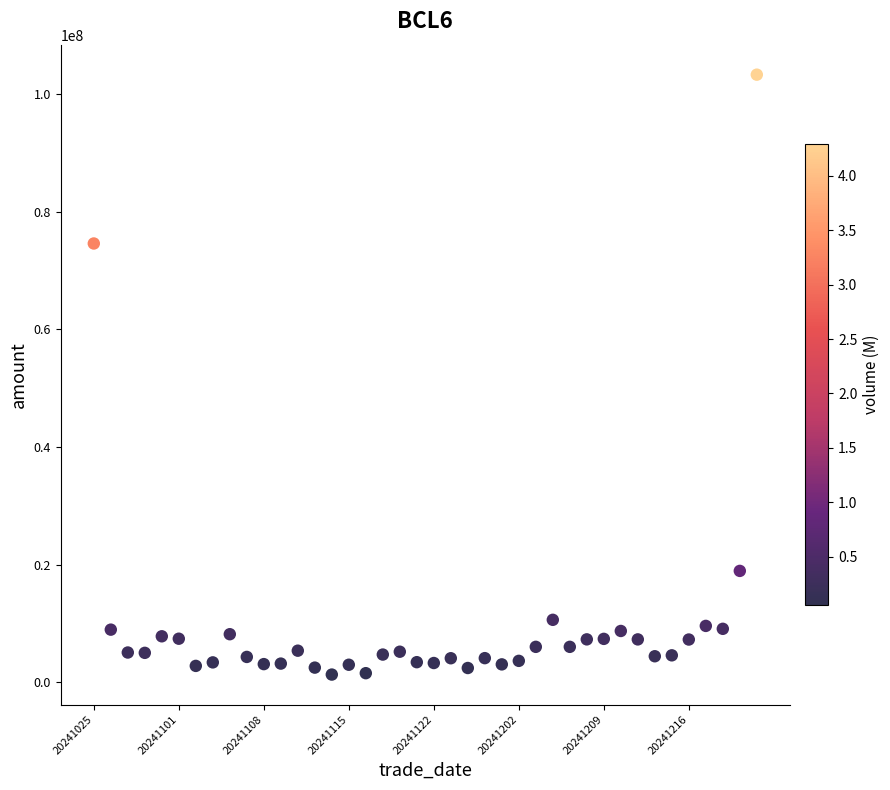

What is the range of X values (max minus min)?

39